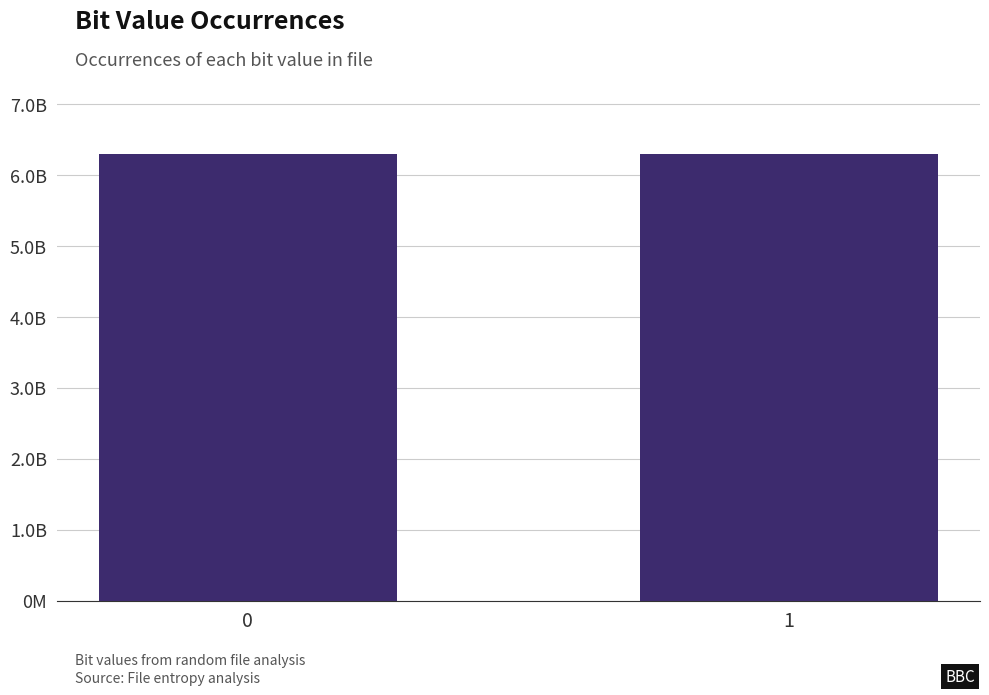

What is the difference between the values at 1 and 0?

31868